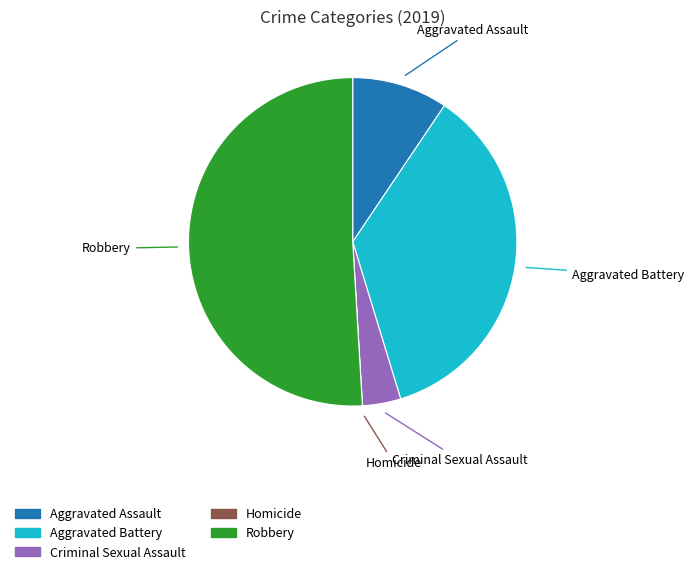

Which category has the biggest portion of the pie?

Robbery